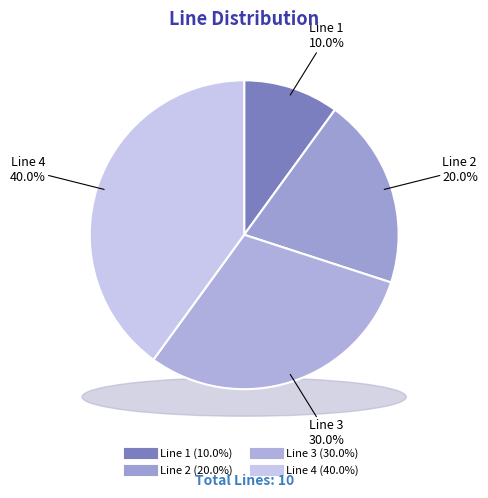

How many segments does this pie chart have?

4